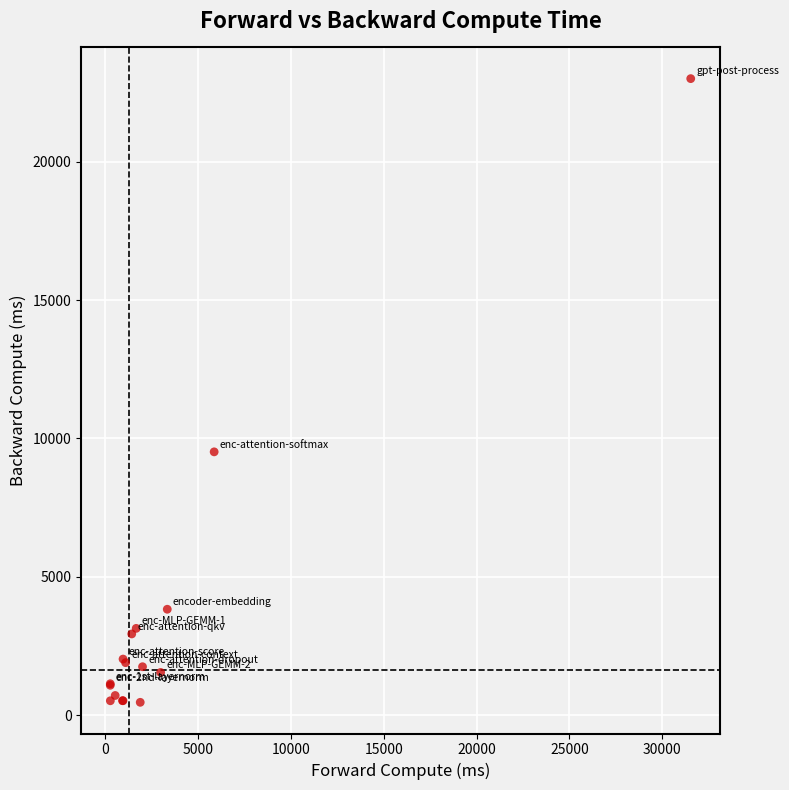

What Y value in the scatter plot is closest to 11735?

9517.4